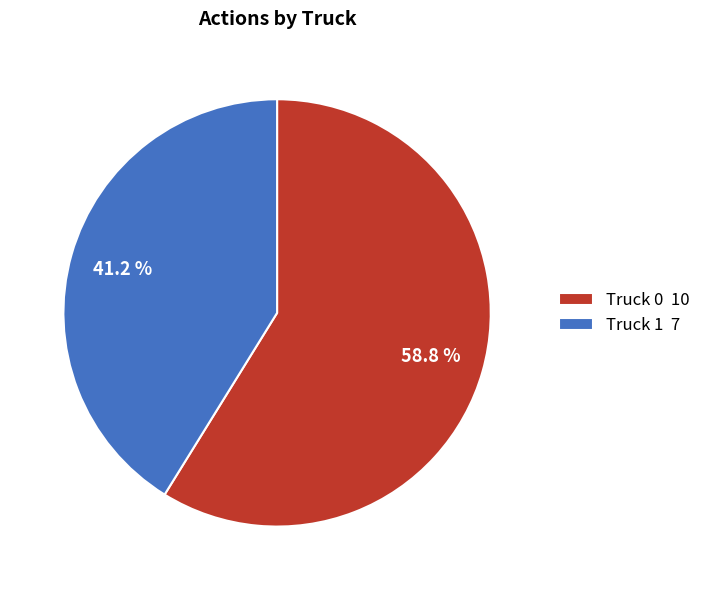

To the nearest percent, what portion does Truck 0 represent?

59%